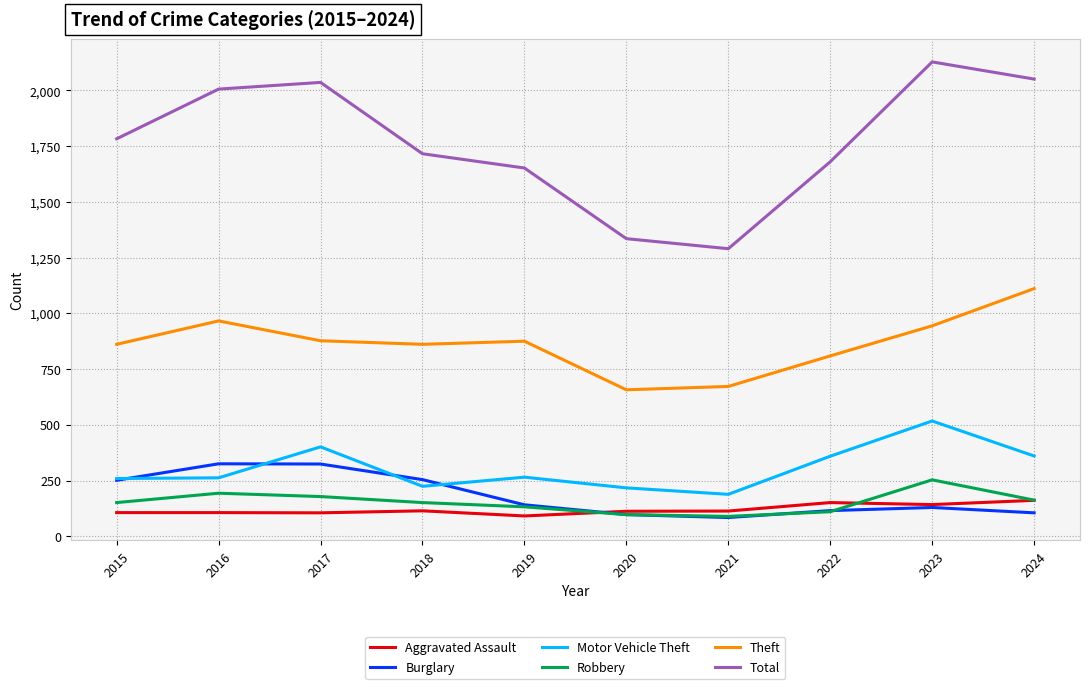

Which series changed the most between 2018 and 2024?

Total